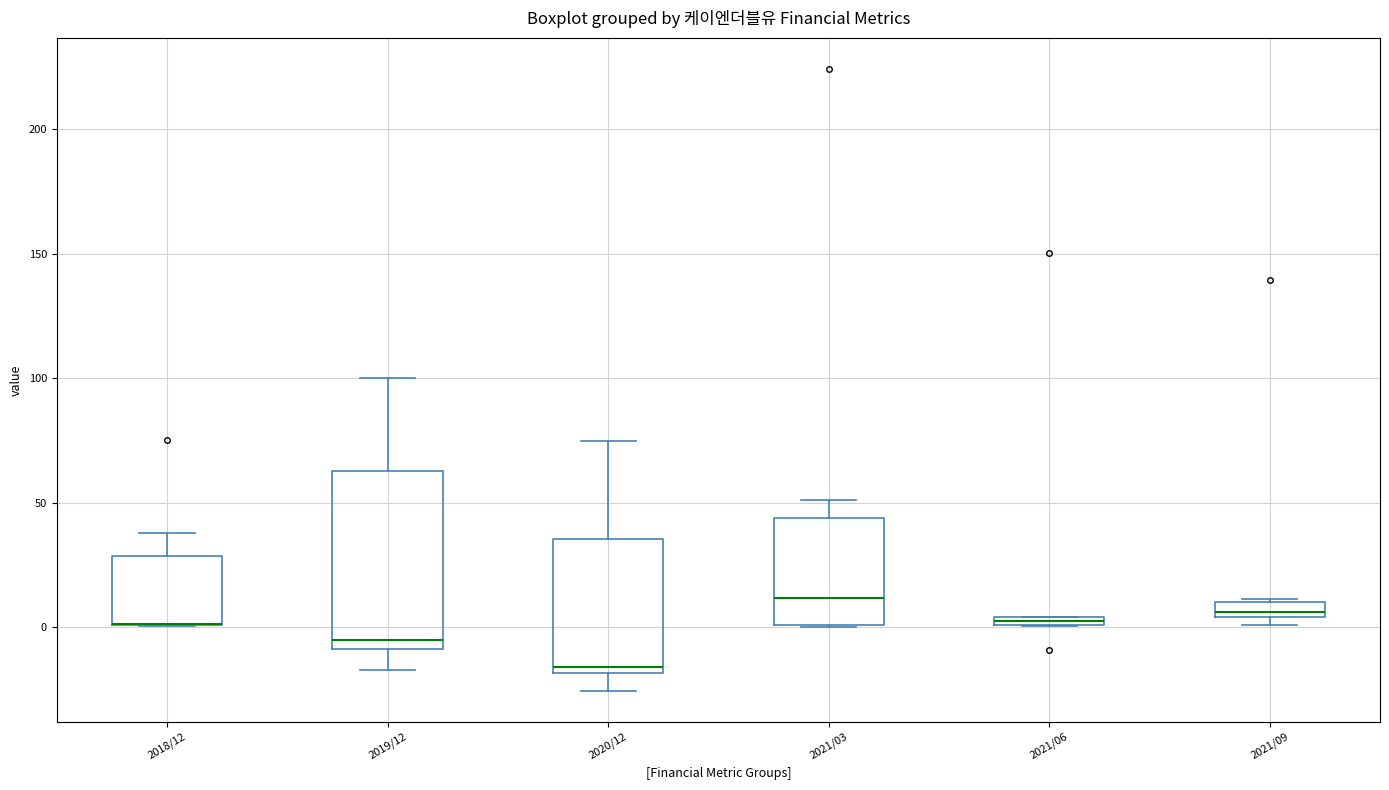

Which box is the tallest, from its lower edge to its upper edge?

2019/12